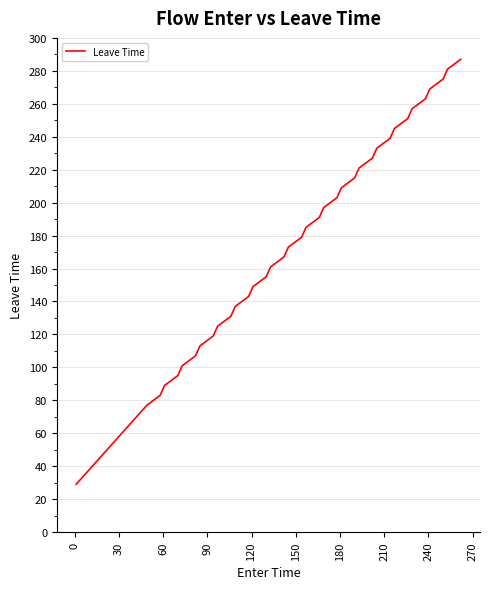

What is the difference between the maximum and minimum values?

258